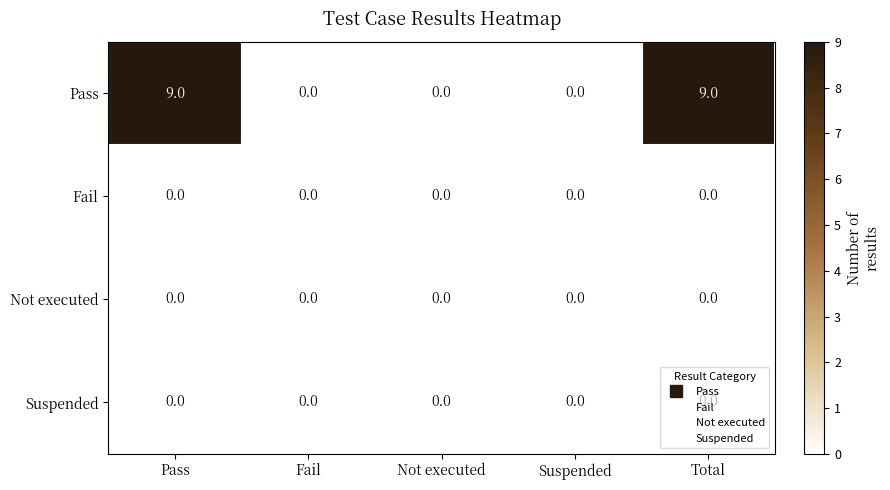

What is the sum of the Pass values at Not executed and Pass?

9